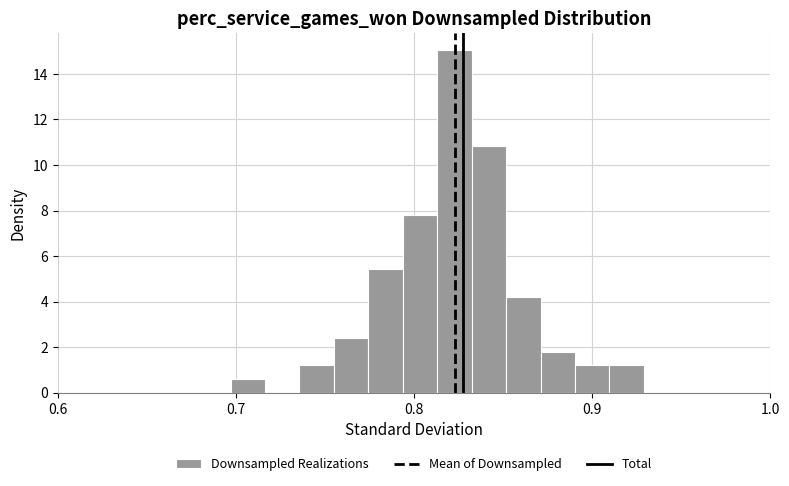

Read against the x-axis, roughly where is the centre of the tallest bar?

0.82